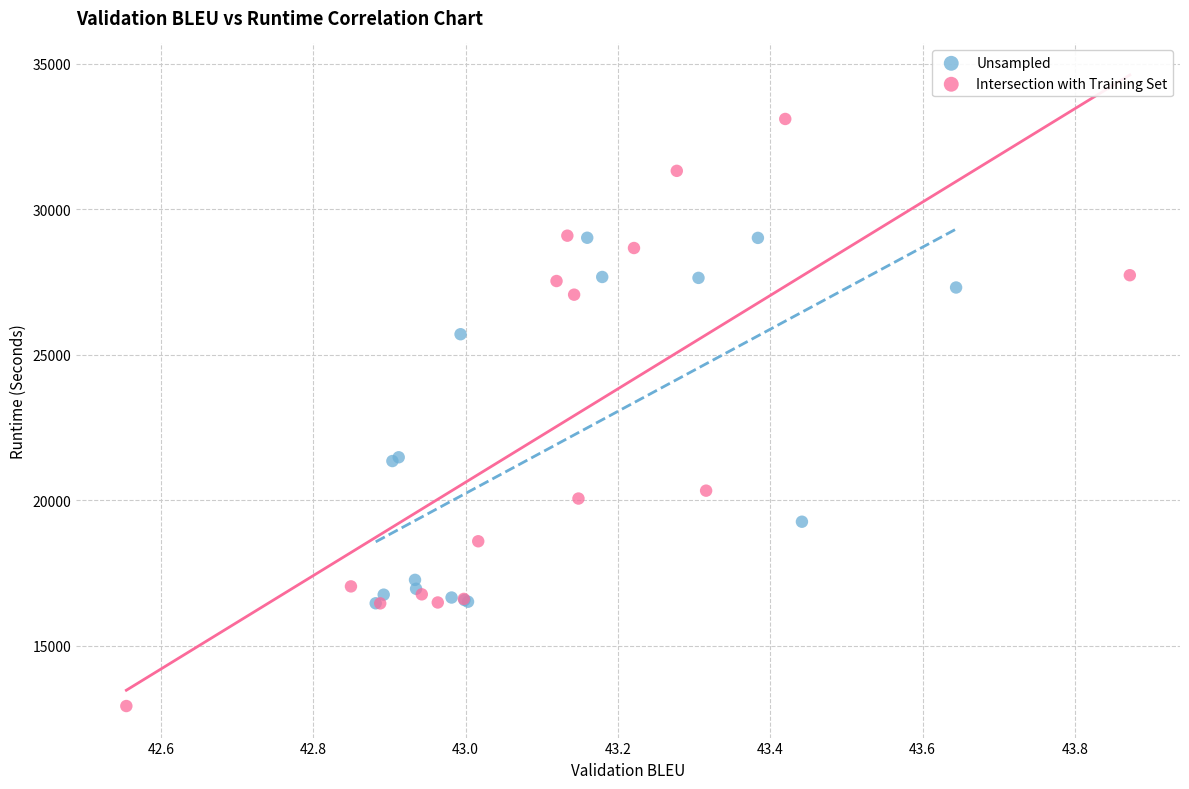

Which series has the widest spread of Y values?

Intersection with Training Set